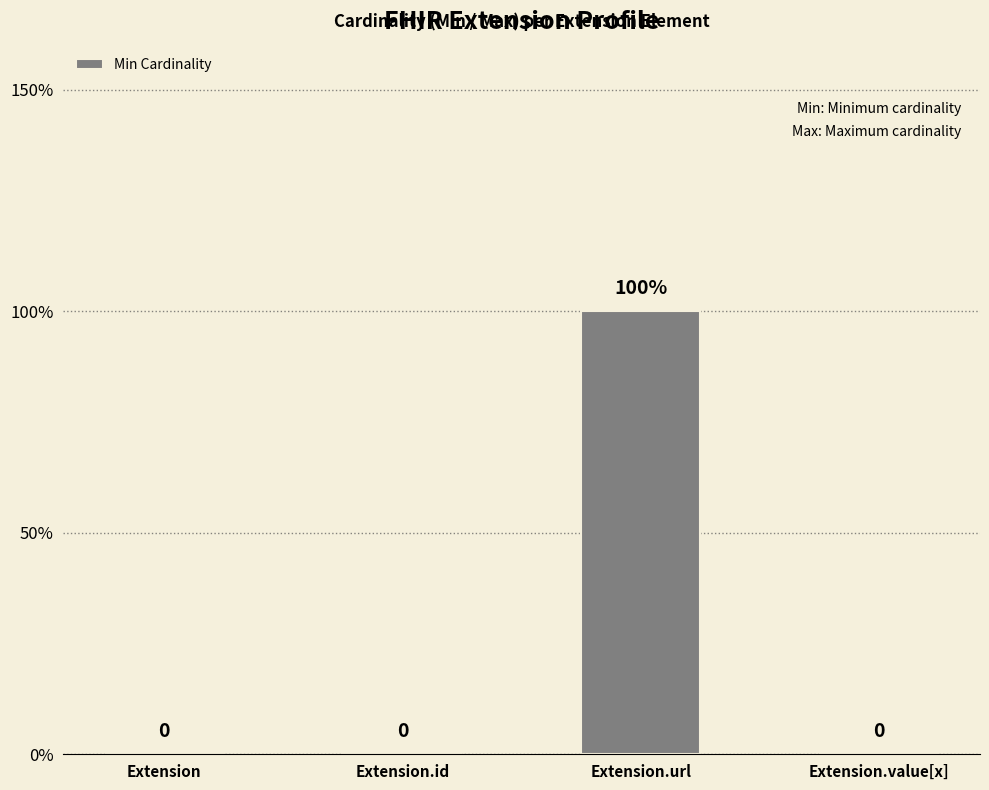

Is it true that the value at Extension.url is 2?

False